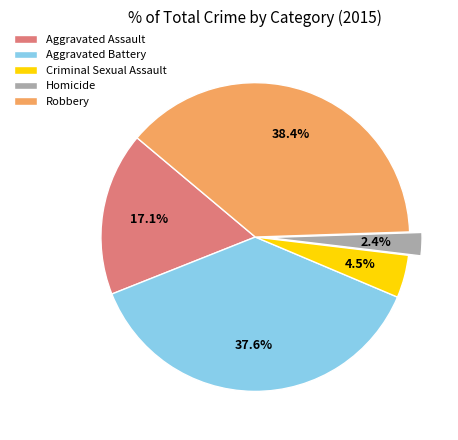

Which slice is the largest?

Robbery